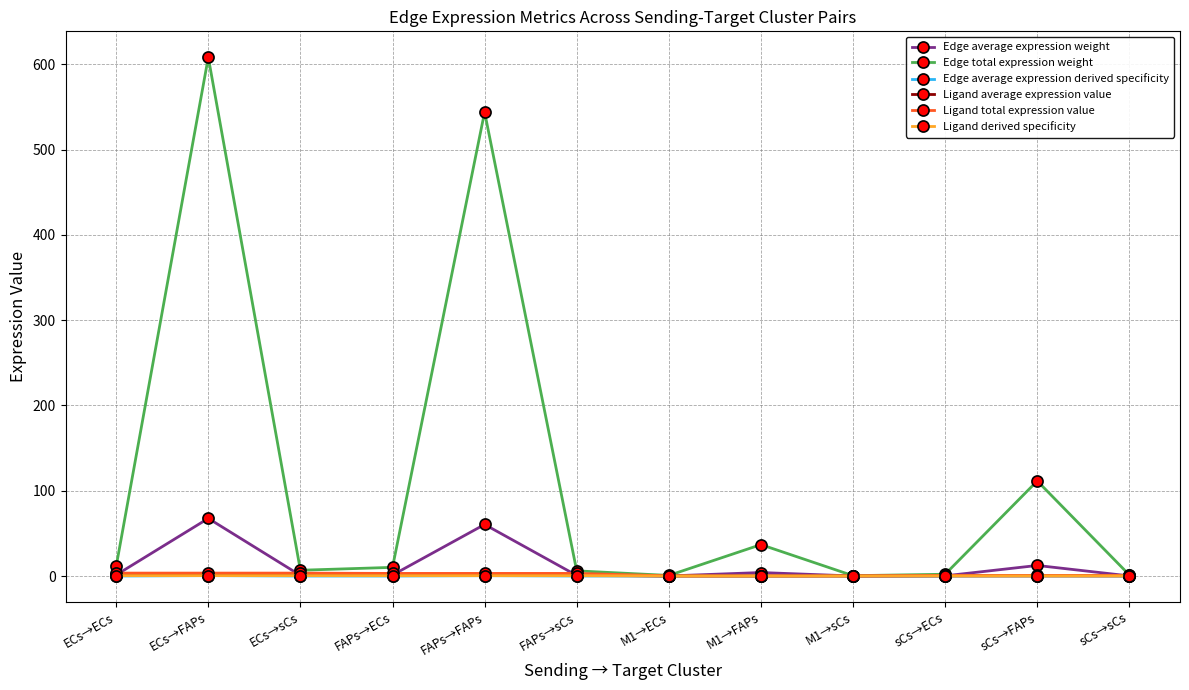

In Edge total expression weight, how many points are lower than both neighbors (excluding endpoints)?

3